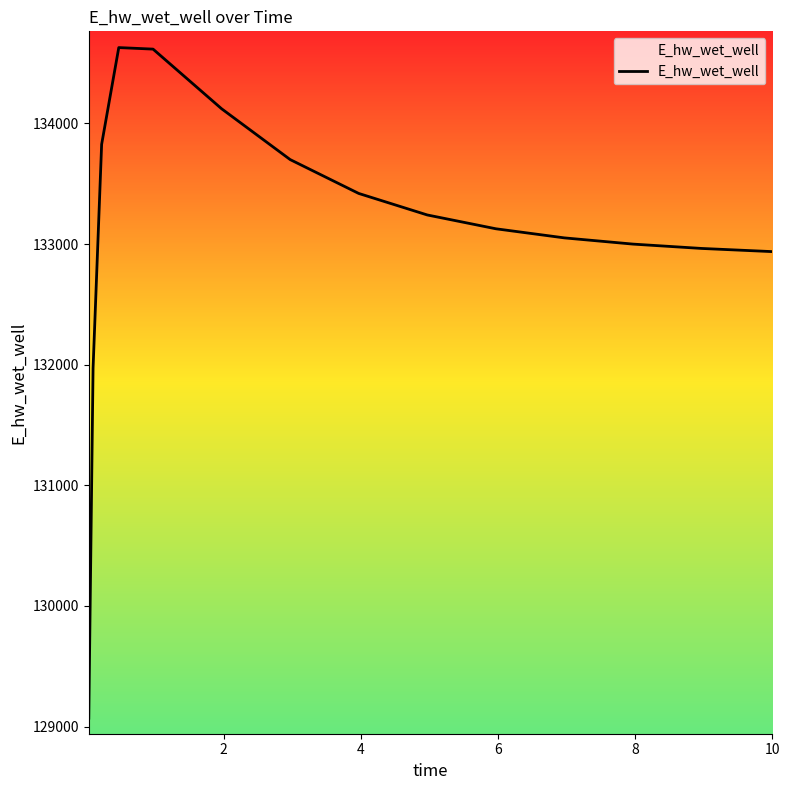

What is the difference between the maximum and minimum values?

5557.7